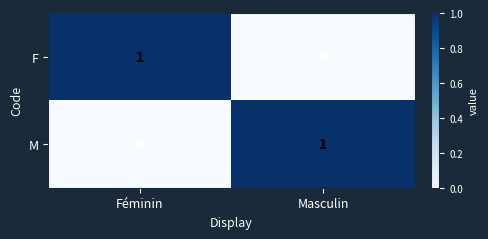

Reading left to right, extract all data points from this chart.

F: 1	0
M: 0	1